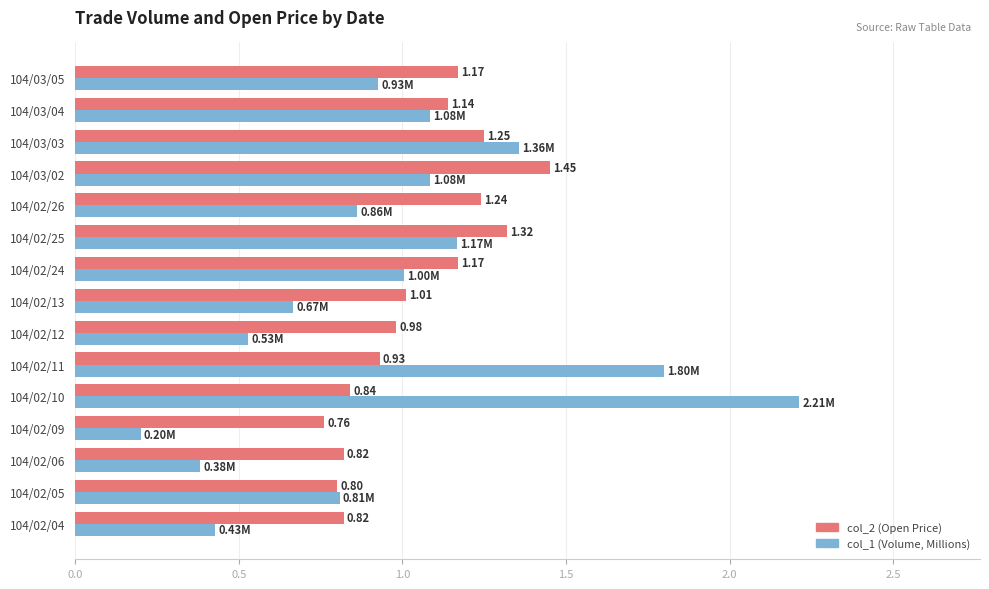

What is the total value across all series at 104/02/12?

1.5